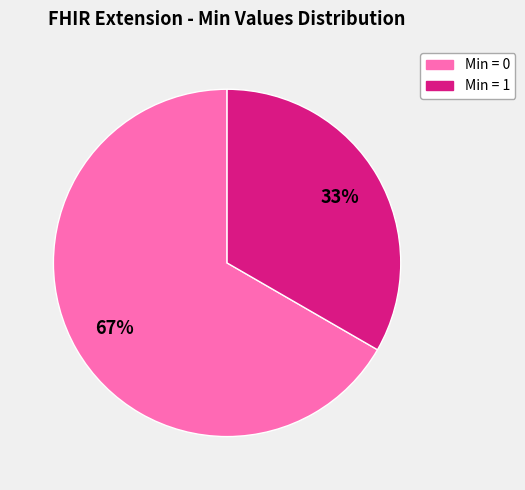

To the nearest percent, what is the average slice percentage?

50%